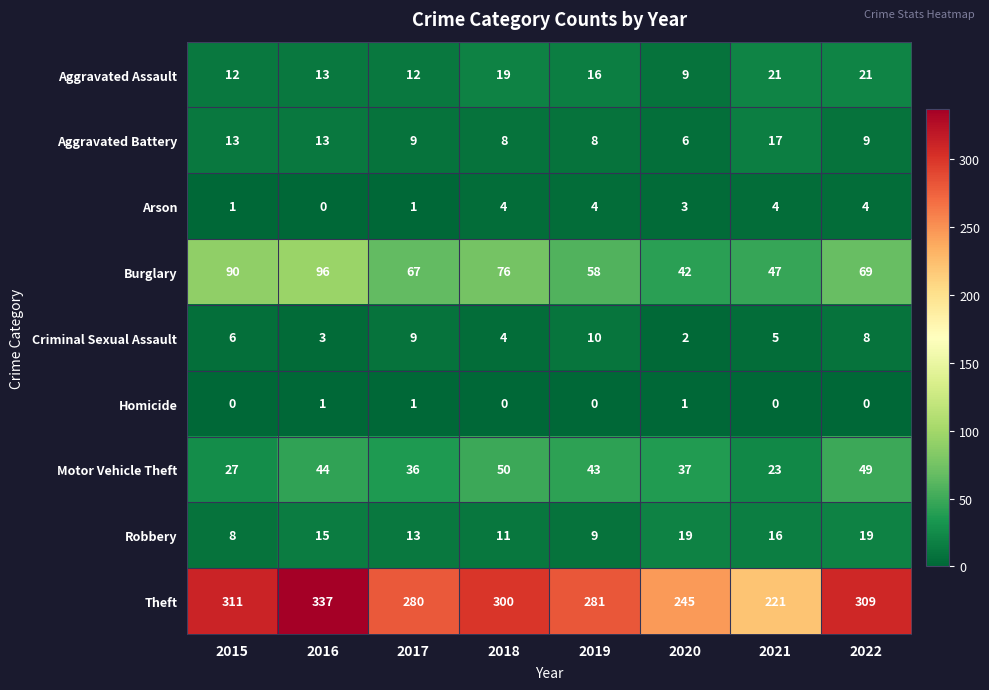

What is the sum of all Arson values?

21